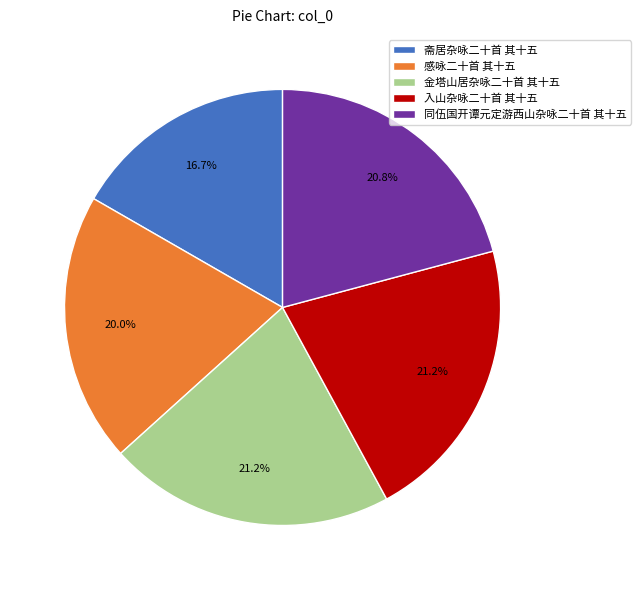

Approximately how many times larger is the value at 感咏二十首 其十五 compared to 同伍国开谭元定游西山杂咏二十首 其十五?

1.0